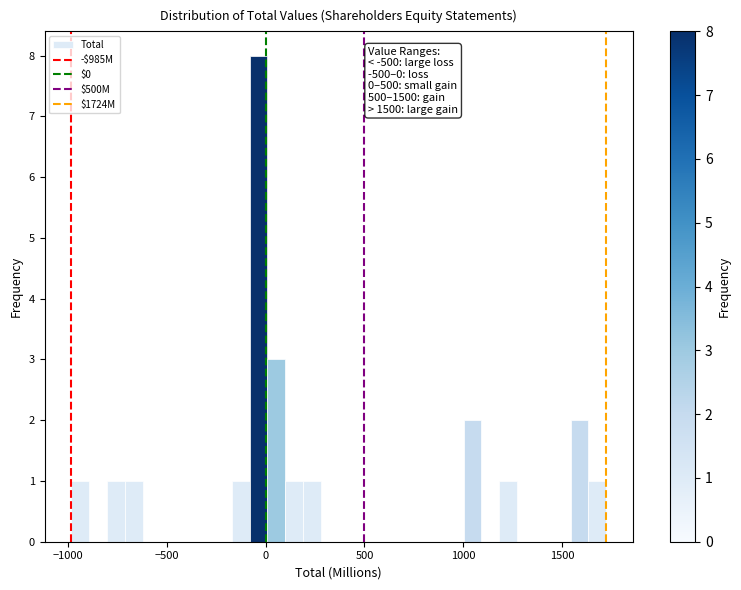

Read against the x-axis, roughly where is the centre of the tallest bar?

-50